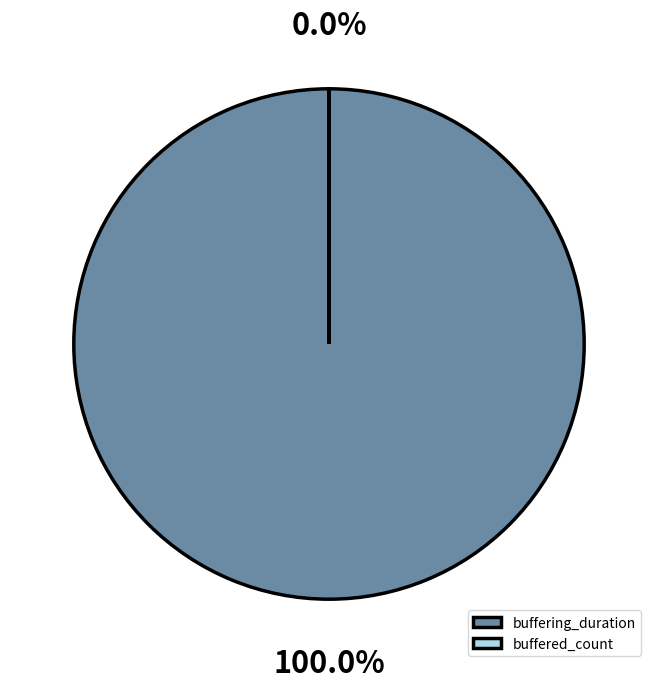

What is the largest slice in the pie chart?

buffering_duration